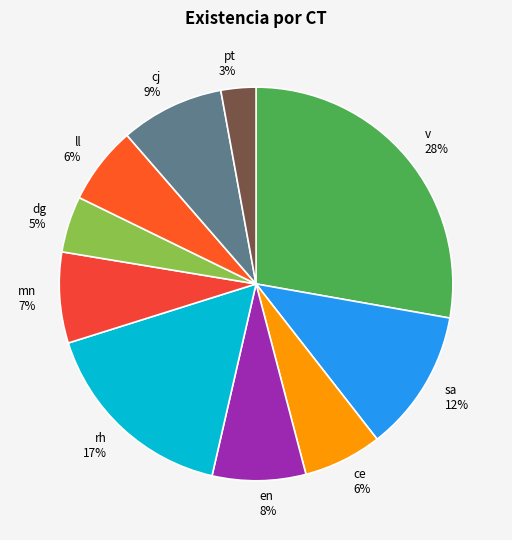

To the nearest percent, what is the difference between the largest and smallest slice percentages?

25%